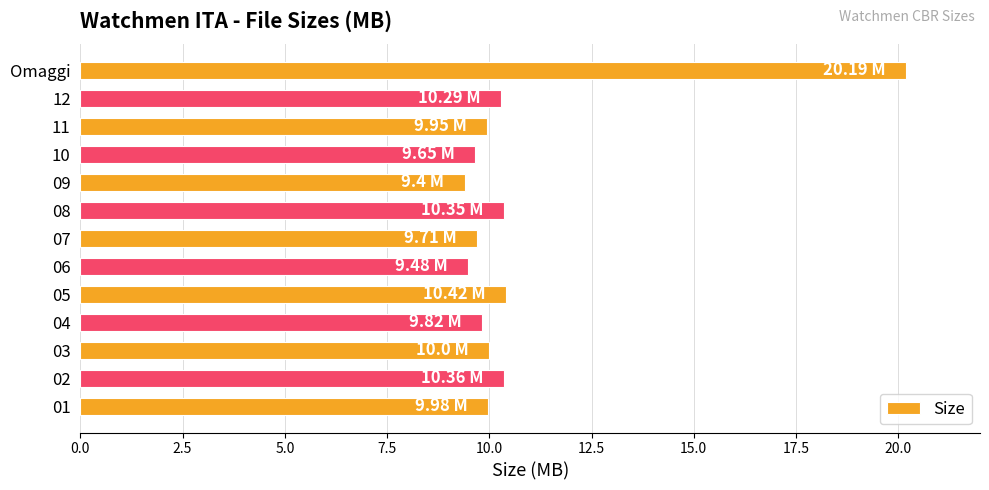

Which has a higher value, 04 or 05?

05